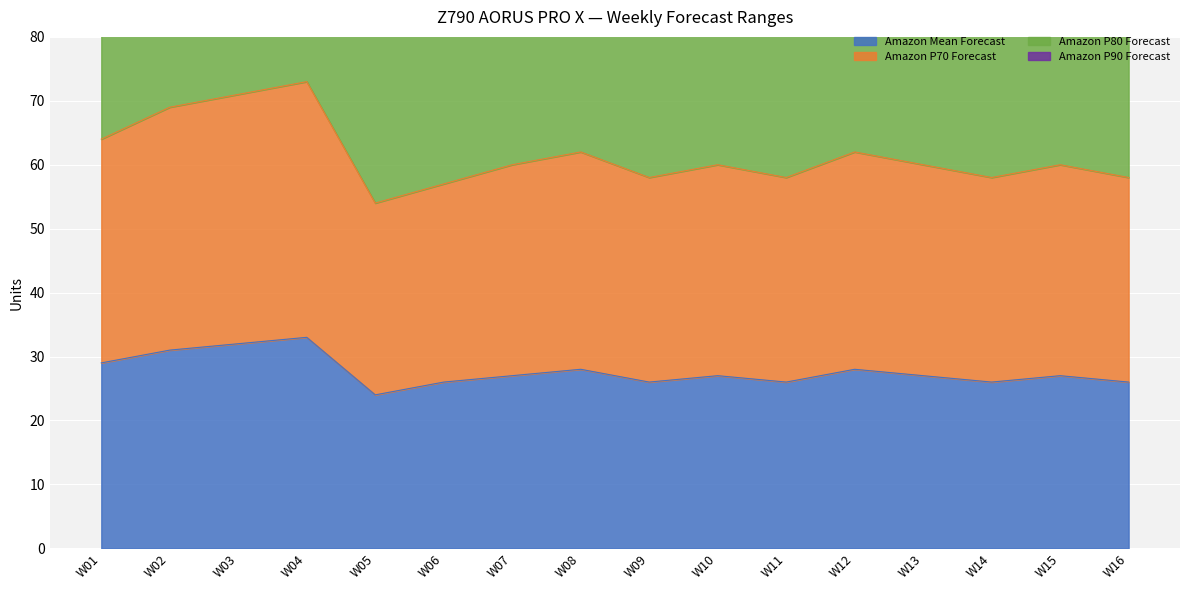

Which series has the widest spread of values?

Amazon P80 Forecast